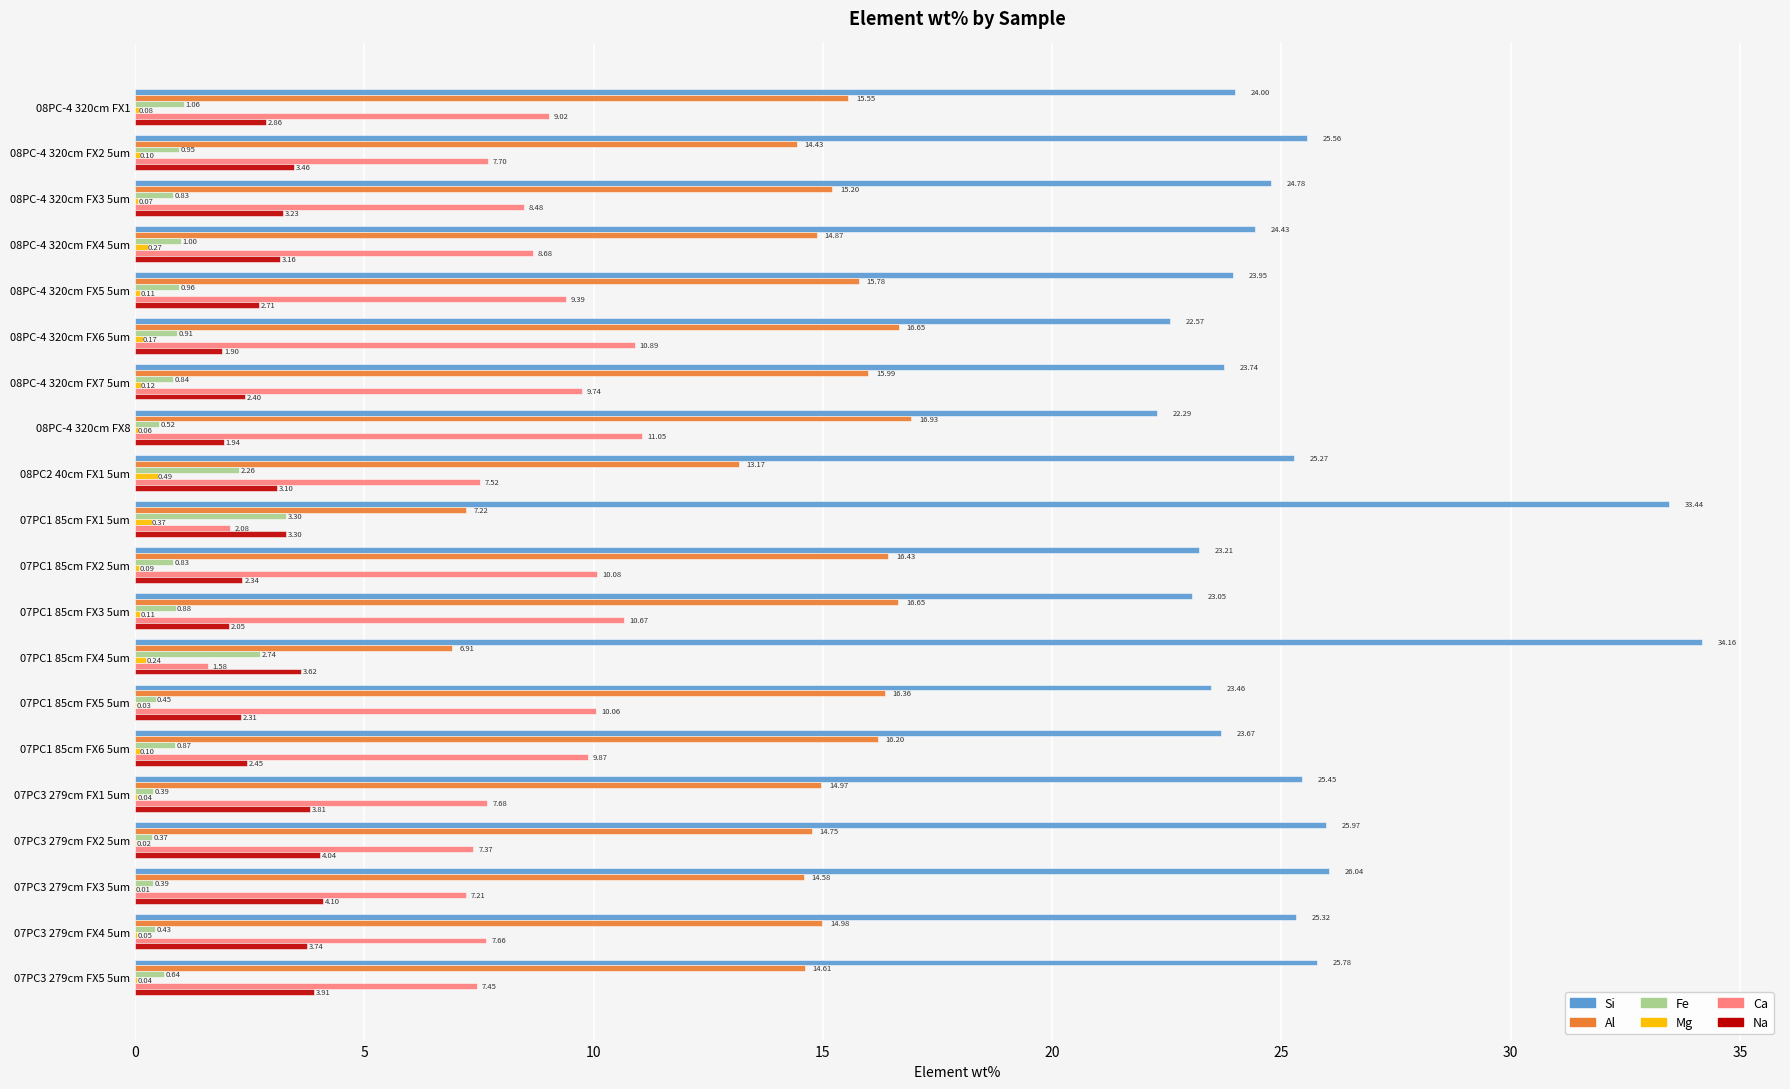

What is the sum of all Ca values?

164.2